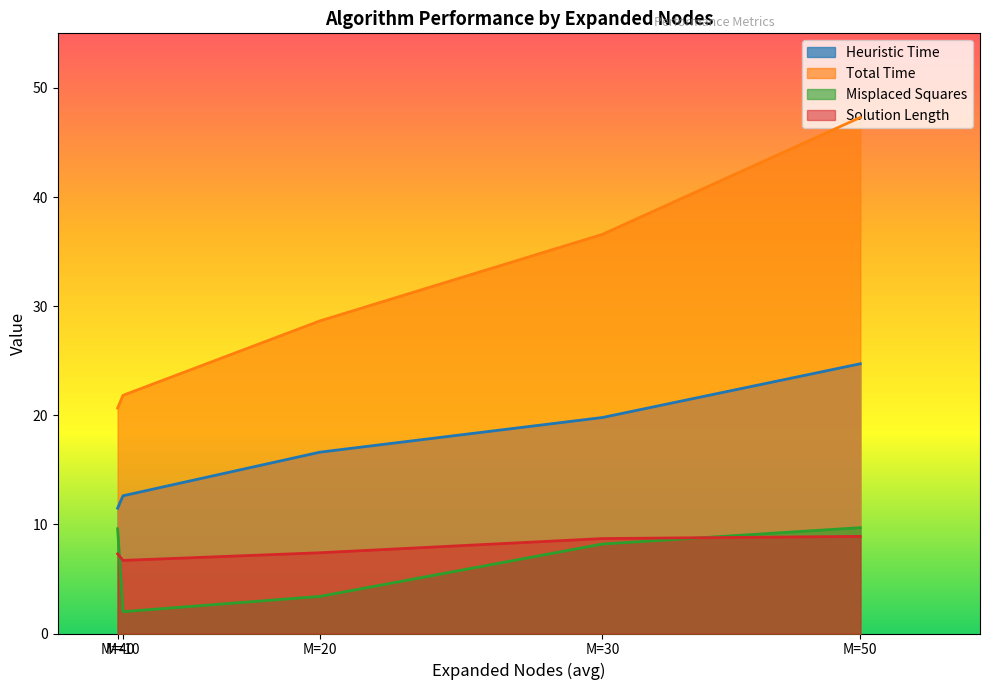

What are all the series names shown in the legend?

Heuristic Time, Total Time, Misplaced Squares, Solution Length